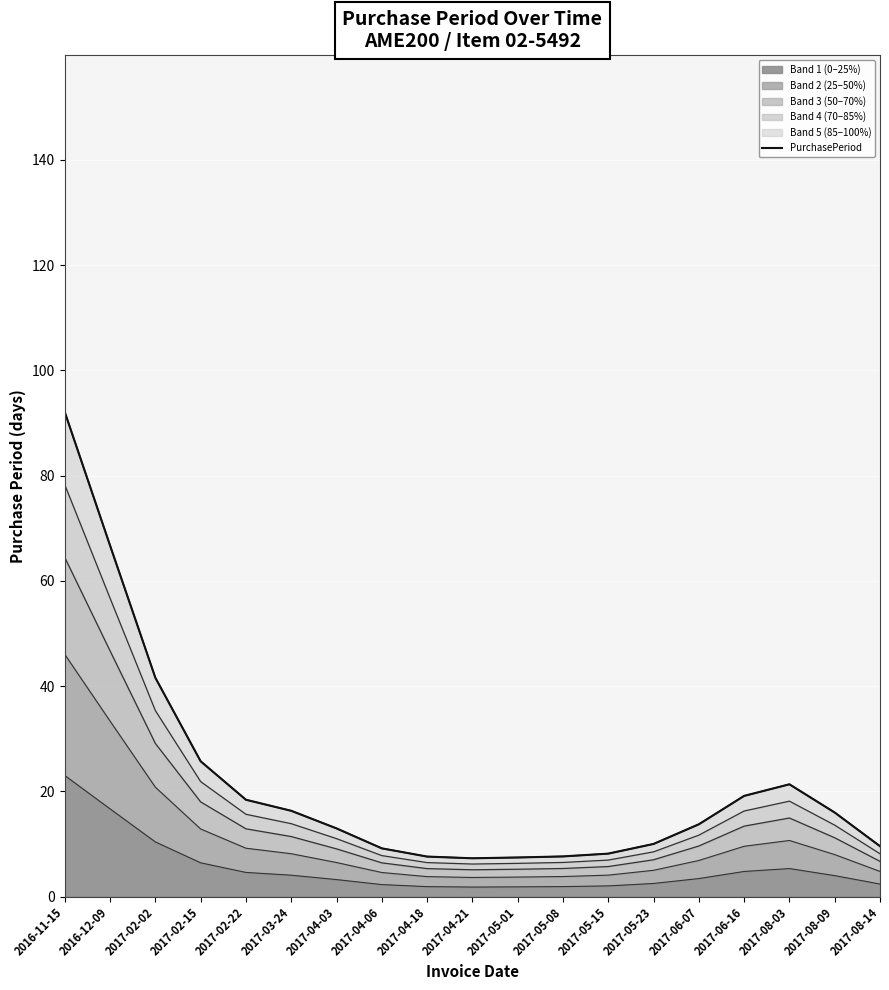

Which label corresponds to the smallest value in the chart?

2017-04-21